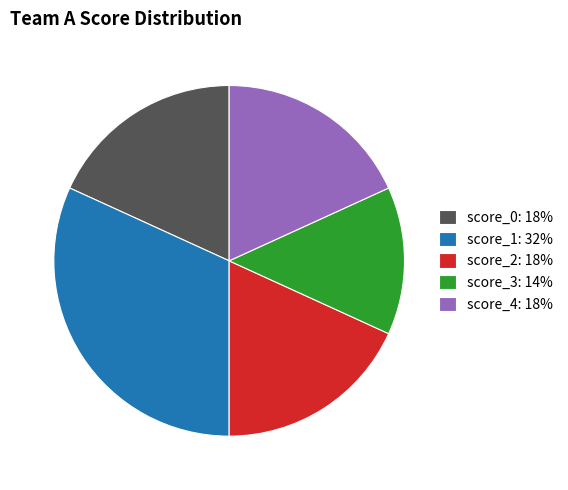

How many slices are in this pie chart?

5